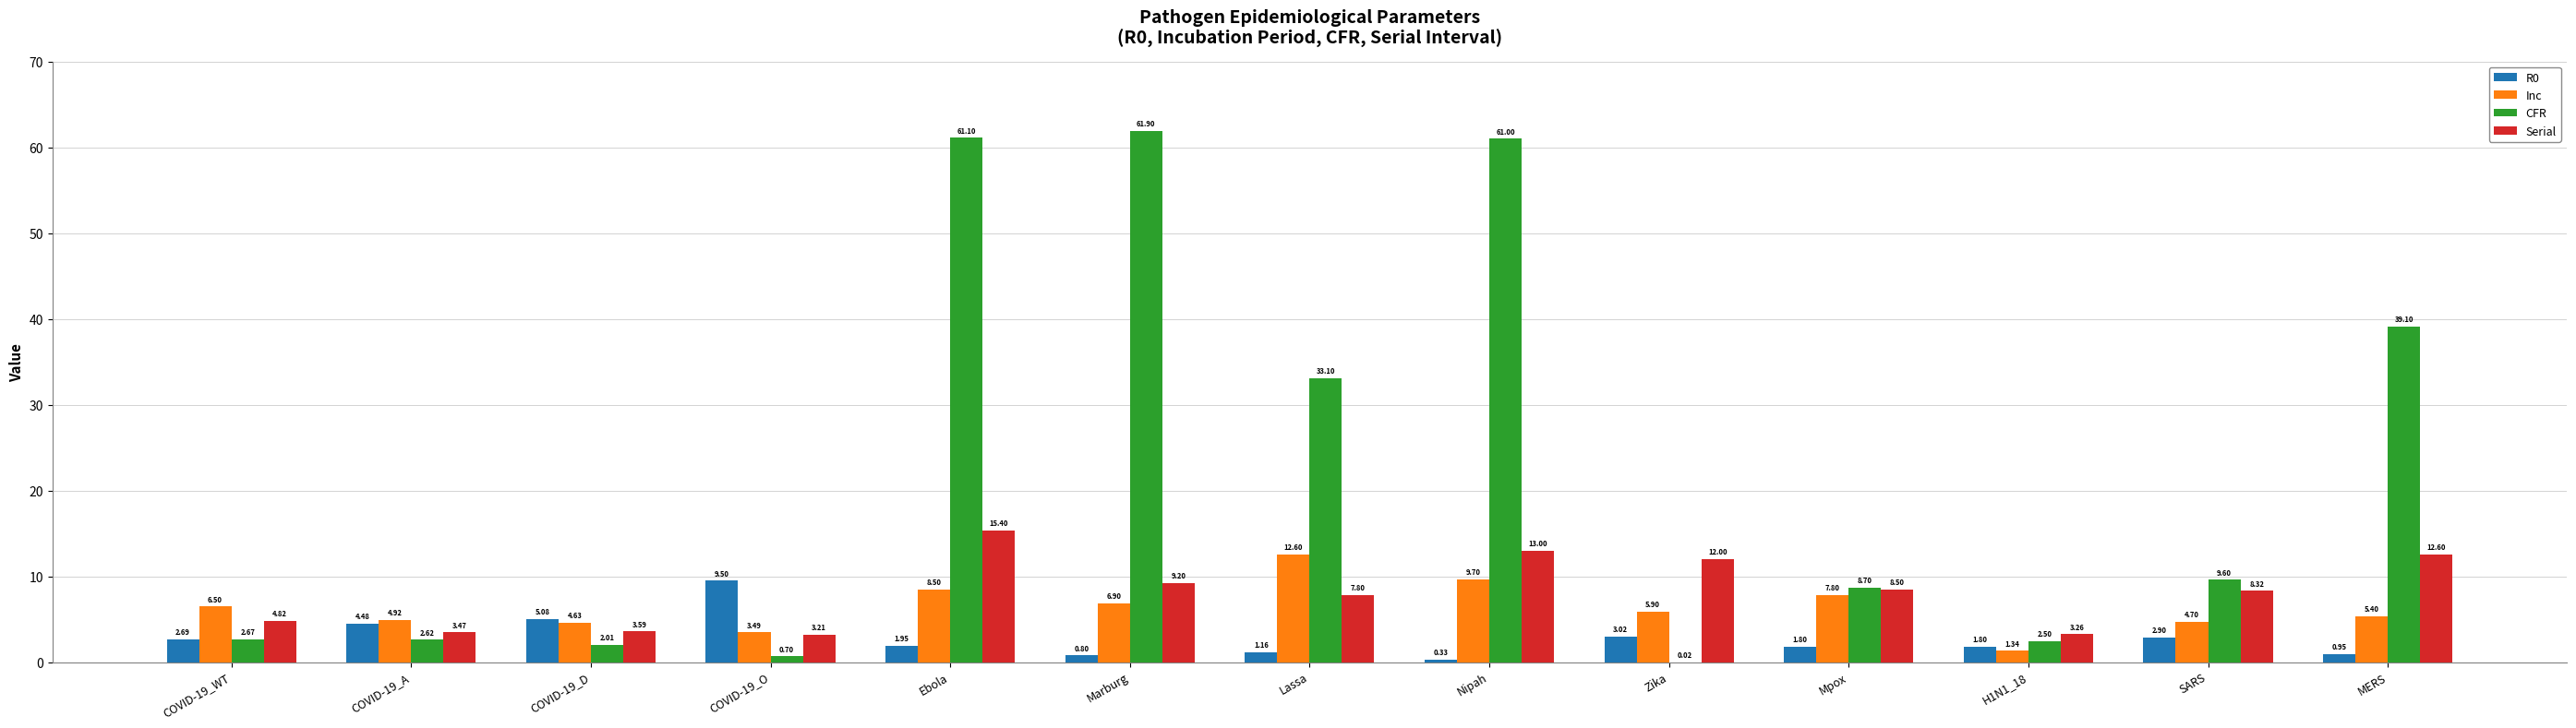

Are the bars grouped side by side (vs. stacked)?

Yes